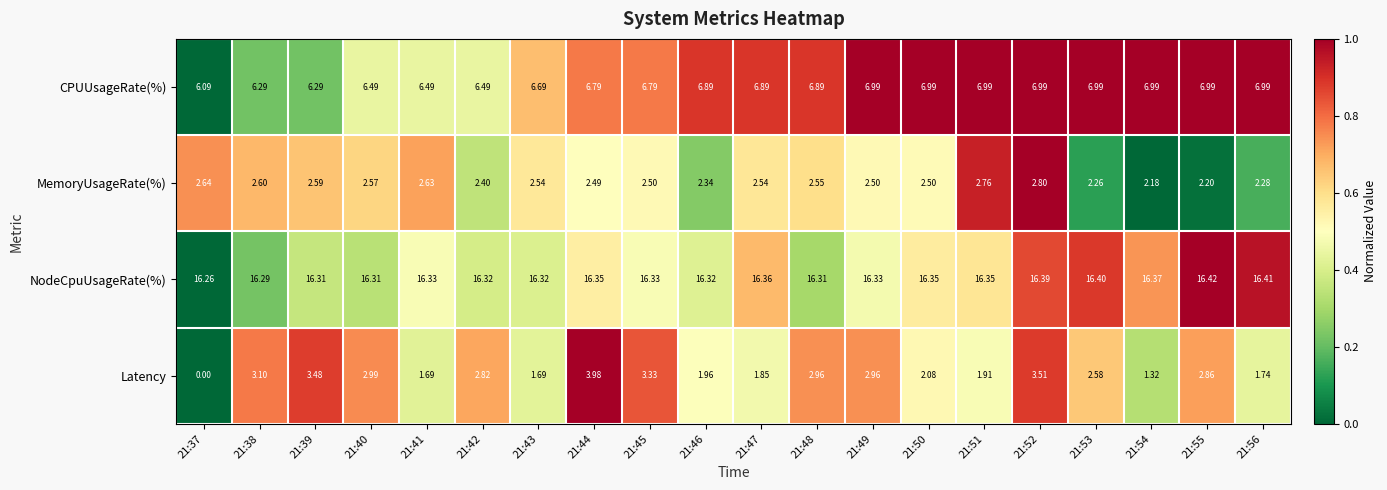

Between 21:37 and 21:44, which series saw the biggest shift?

Latency